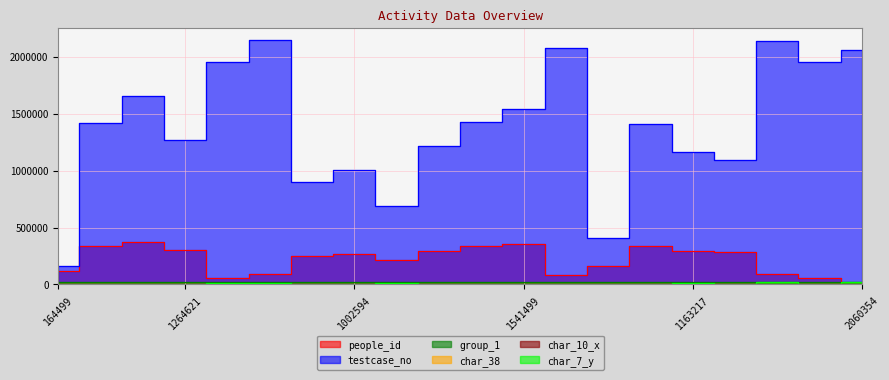

How many data points does each series have?

20